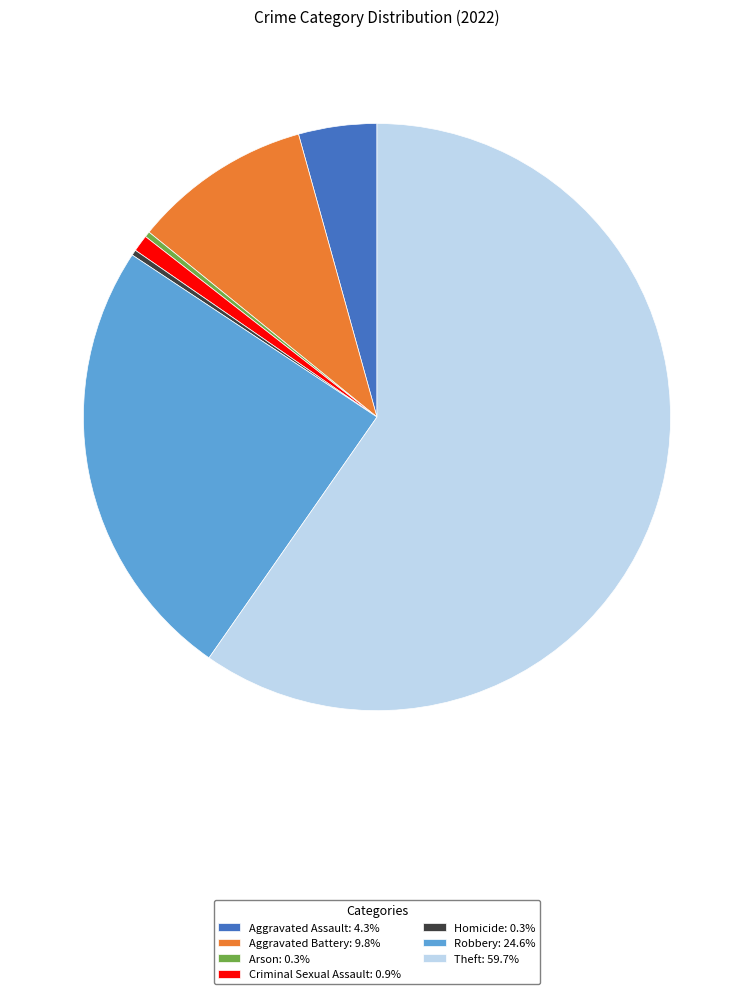

The Aggravated Assault slice represents 4% of the pie. True or false?

True